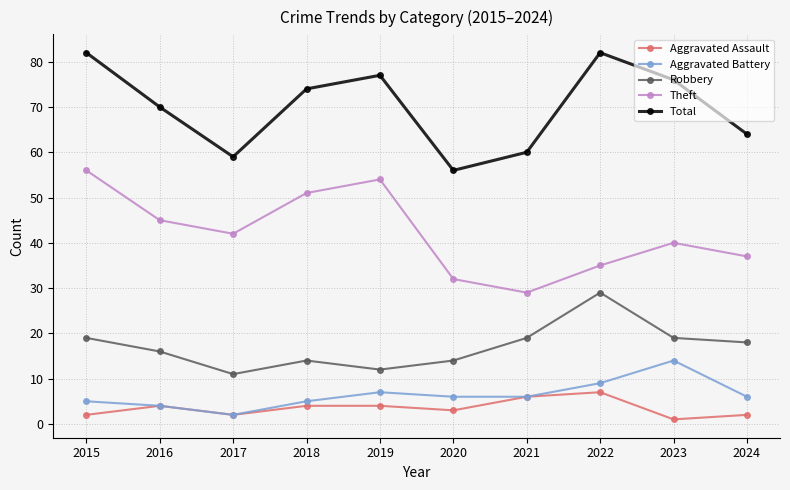

What is the difference between the maximum and minimum values in the Robbery series?

18